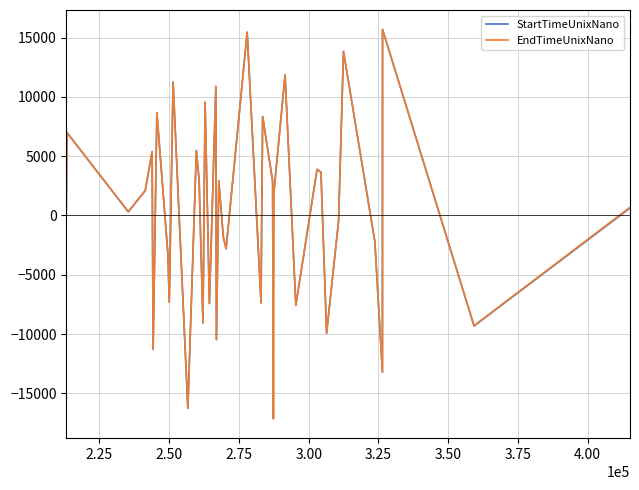

What is the smallest value displayed?

-17137.1